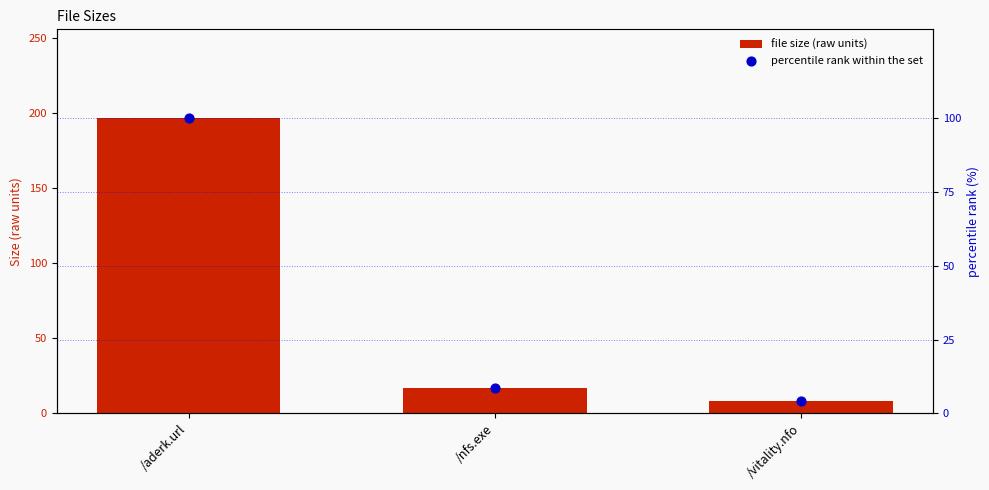

Which series has the largest total across all categories?

file size (raw units)